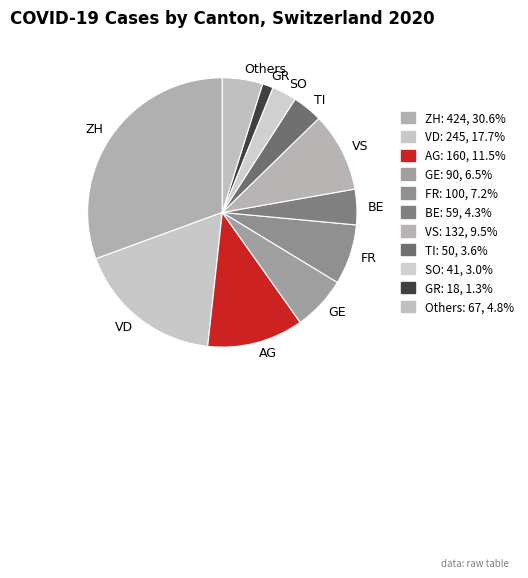

Is the sum of AG and VD greater than half?

No